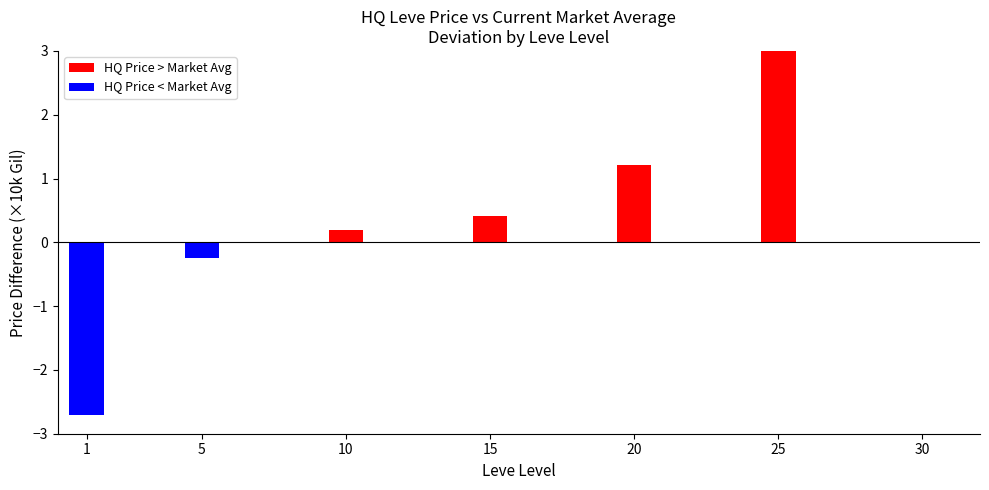

How many categories are shown in the chart?

7